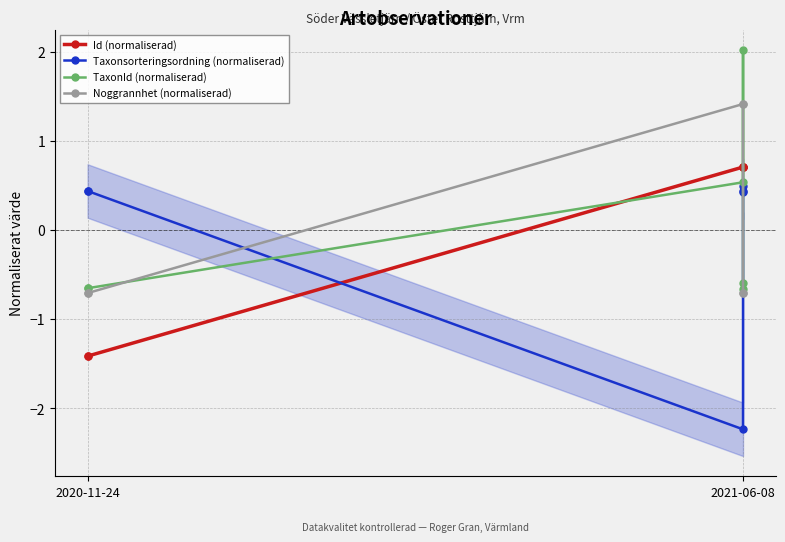

Which category has the lowest value in the Noggrannhet (normaliserad) series?

2020-11-24